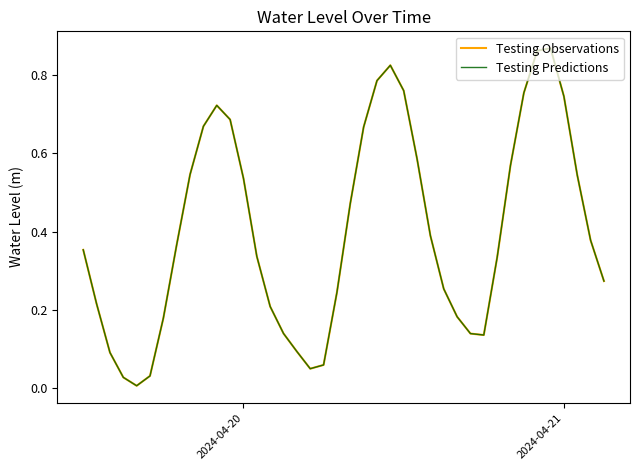

True or false: Testing Predictions and Testing Observations intersect in this chart.

False